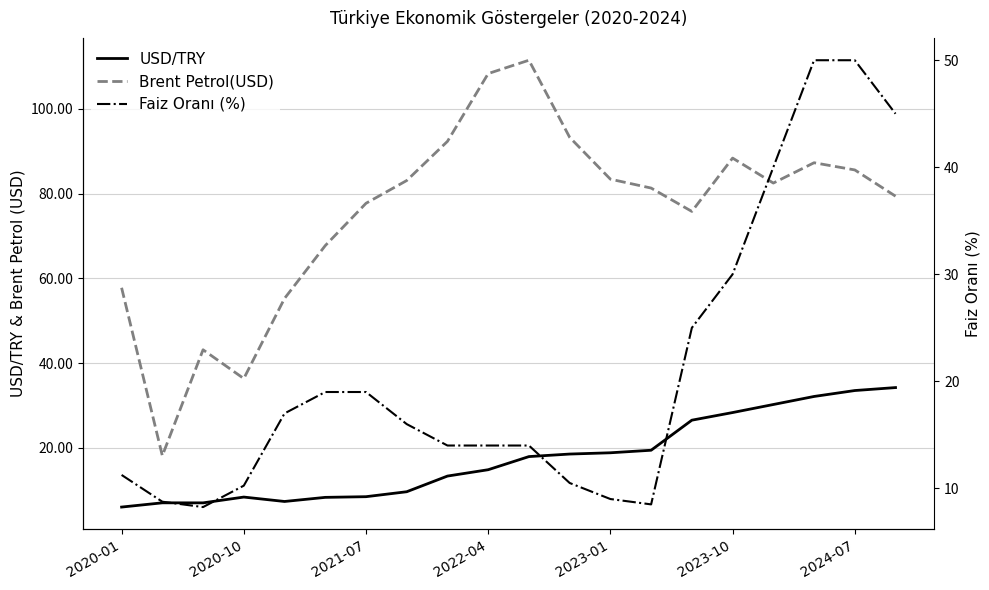

Reading left to right, transcribe all the data shown in this chart.

USD/TRY: 6.0	7.0	7.0	8.3	7.3	8.3	8.4	9.6	13.3	14.8	17.9	18.5	18.8	19.4	26.5	28.3	30.2	32.1	33.5	34.2
Brent Petrol(USD): 57.8	18.1	43.1	36.3	55.2	67.7	77.7	83.1	92.3	108.4	111.5	93.3	83.4	81.3	75.8	88.4	82.5	87.3	85.6	79.4
Faiz Oranı (%): 11.2	8.8	8.2	10.2	17.0	19.0	19.0	16.0	14.0	14.0	14.0	10.5	9.0	8.5	25.0	30.0	40.0	50.0	50.0	45.0